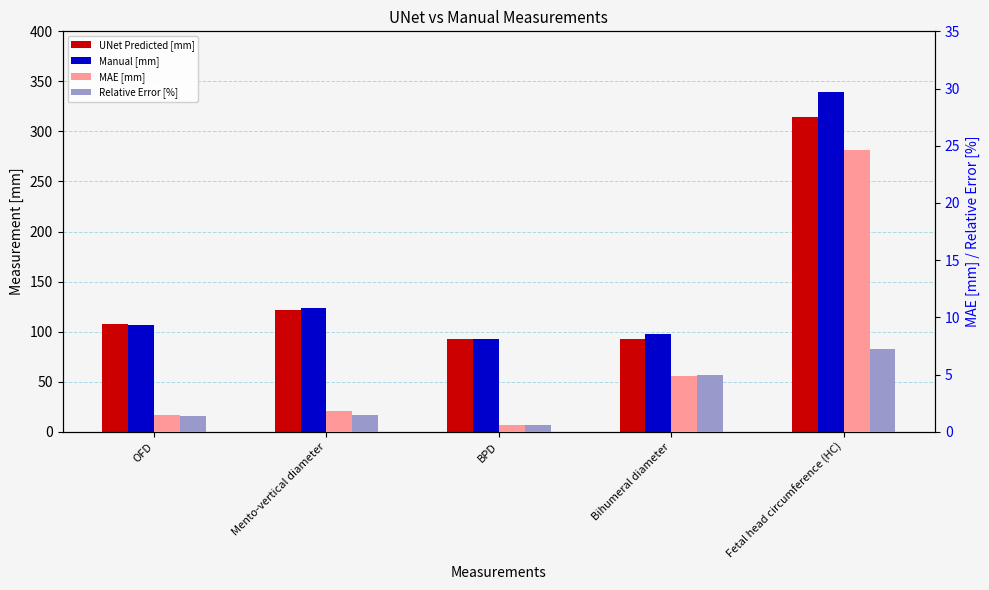

What position from the right is Bihumeral diameter?

2